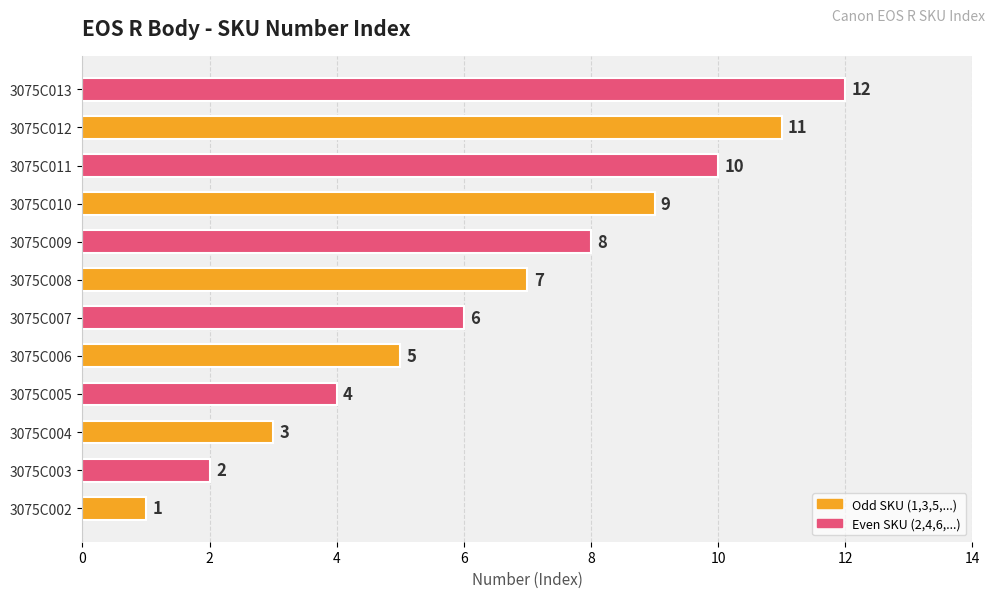

How many data points does each series have?

12